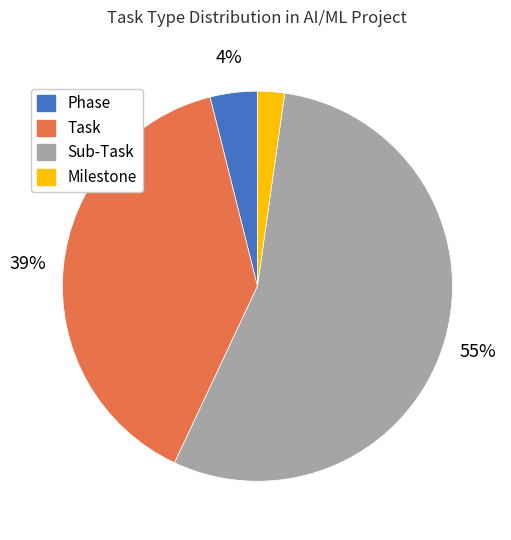

Which has a higher value, Sub-Task or Milestone?

Sub-Task